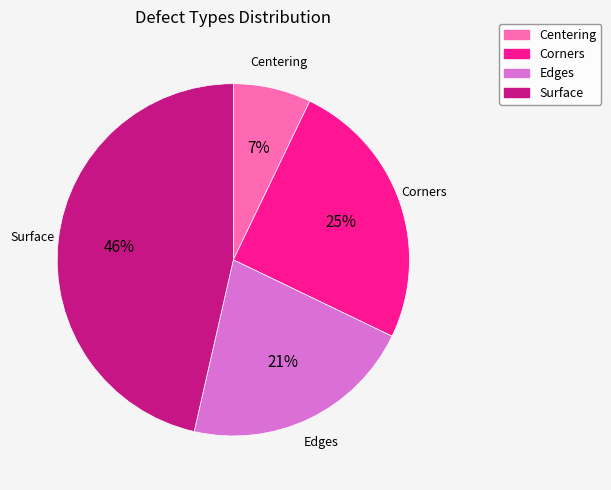

What is the largest slice in the pie chart?

Surface